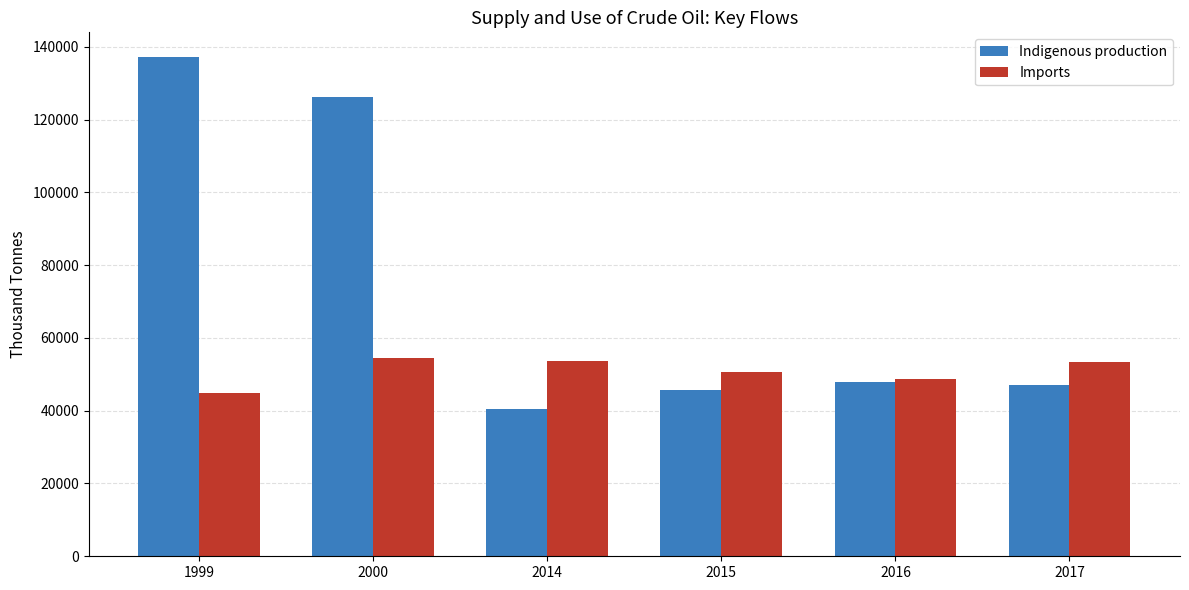

Between 2016 and 2017, which series saw the biggest shift?

Imports